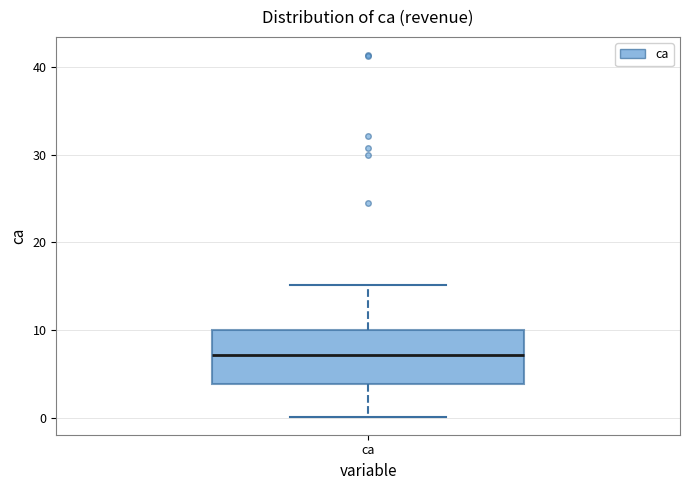

Where does the median line of the box for ca sit on the y-axis? The values are not printed on the chart, so give them approximately, as read against the axis.

7